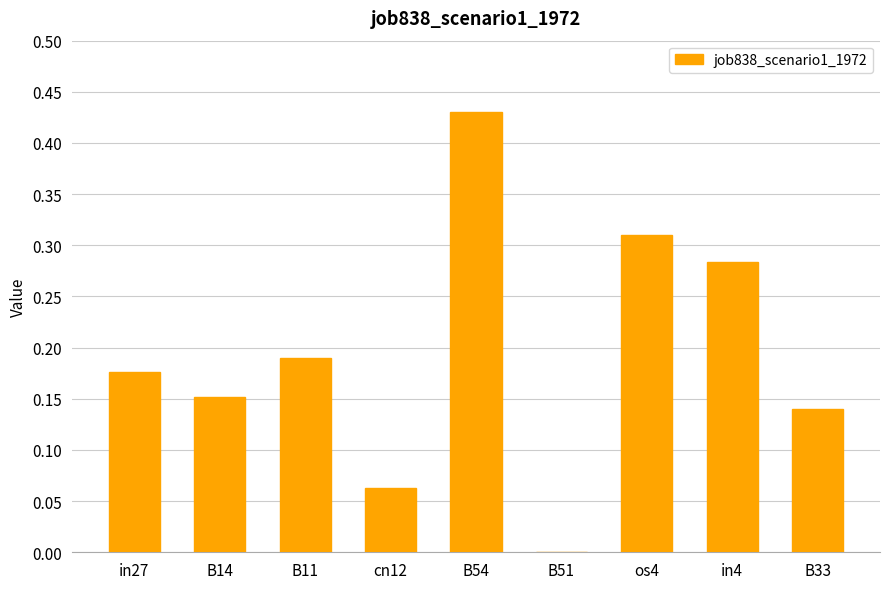

Does the chart contain stacked bars?

No